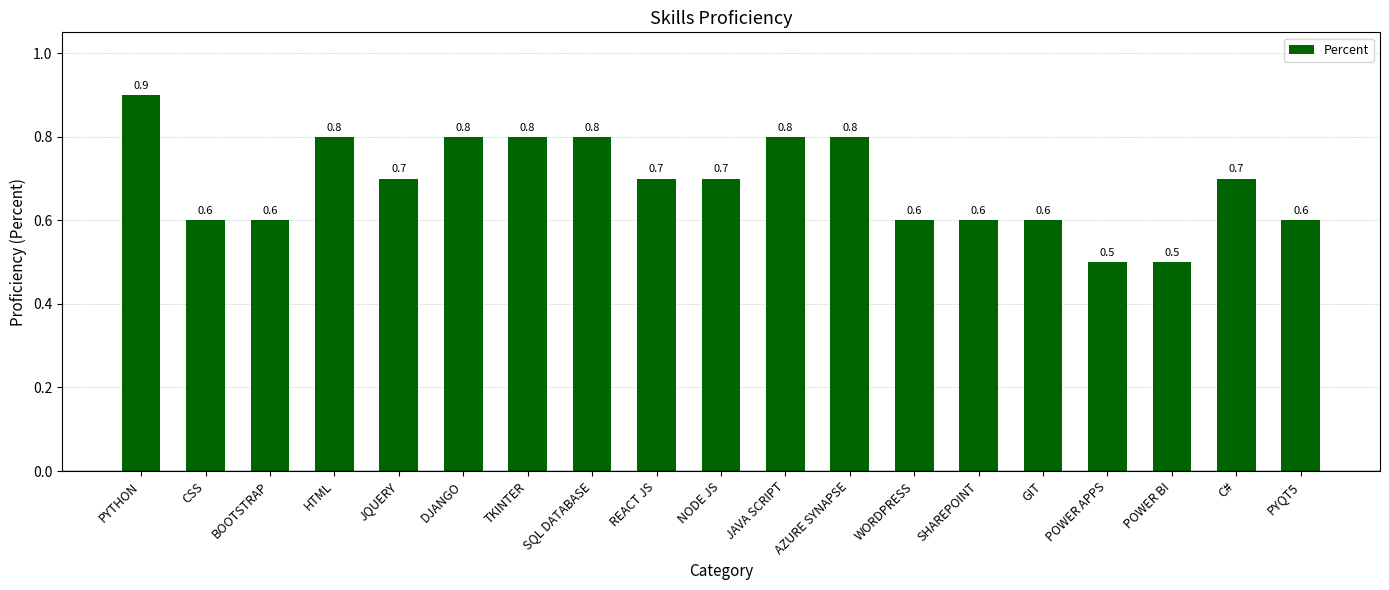

Reading right to left, extract all data points from this chart.

0.6	0.7	0.5	0.5	0.6	0.6	0.6	0.8	0.8	0.7	0.7	0.8	0.8	0.8	0.7	0.8	0.6	0.6	0.9